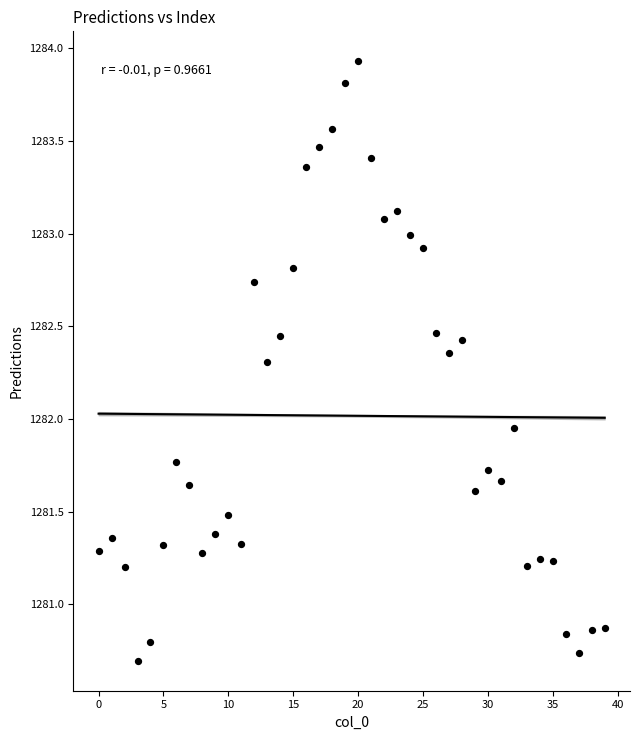

What is the range of Y values (max minus min)?

3.2